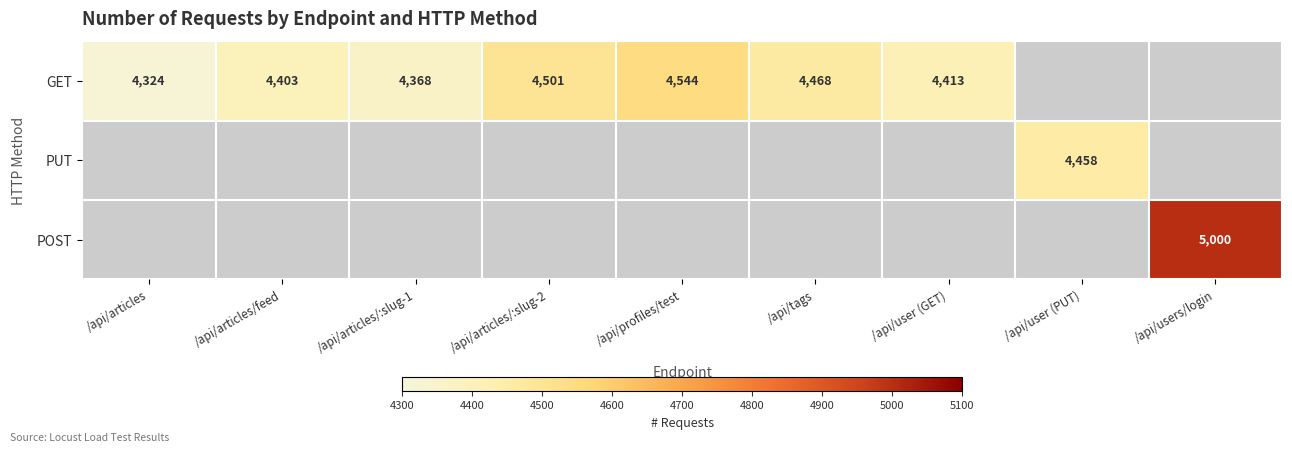

What is the sum of the GET values at /api/articles and /api/articles/feed?

8727